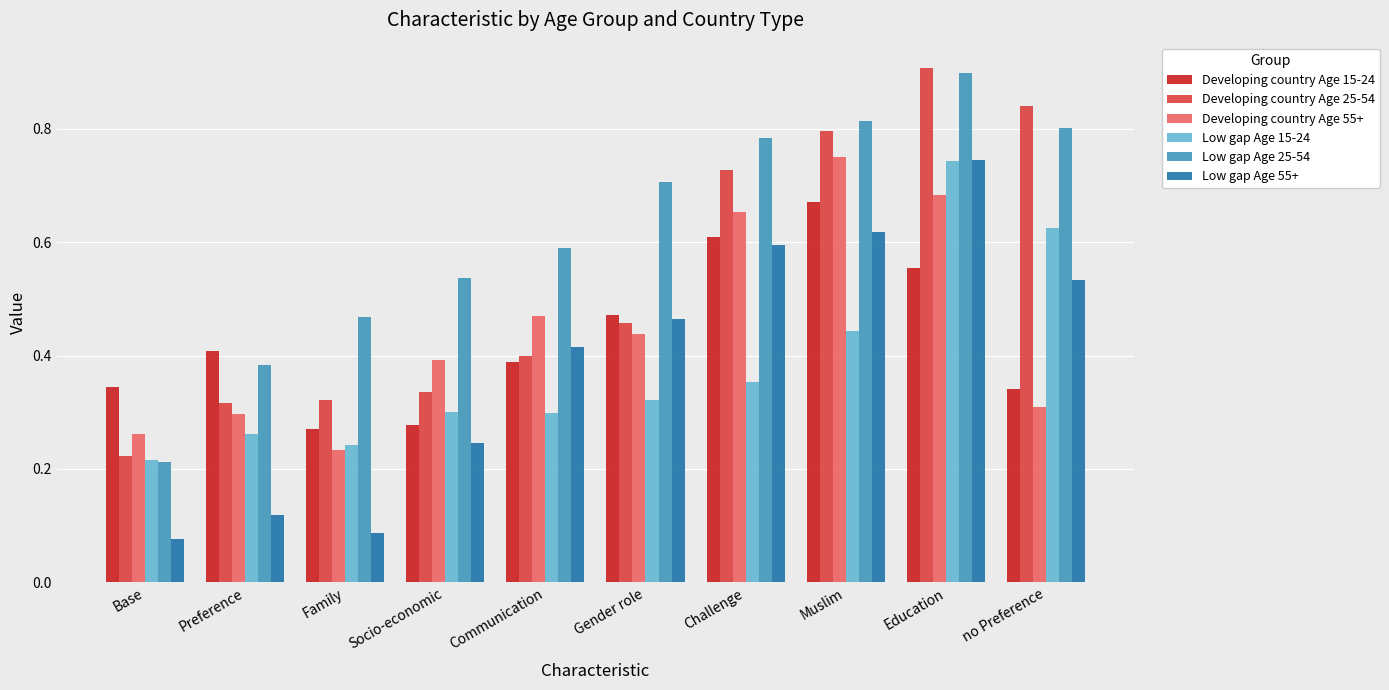

What is the sum of all Low gap Age 55+ values?

3.9